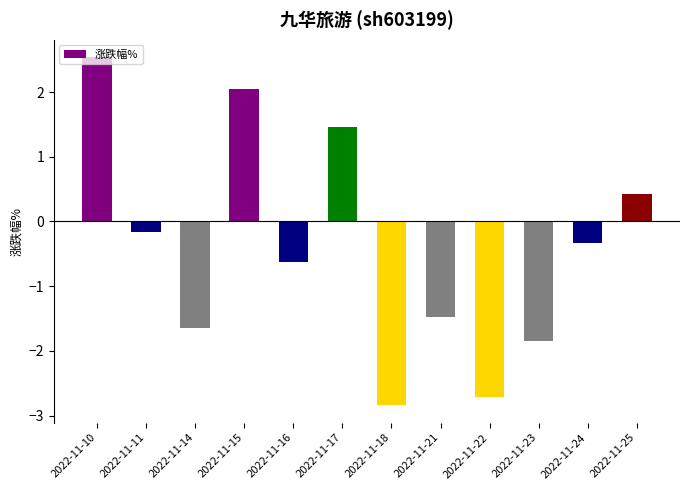

Does the chart contain stacked bars?

No